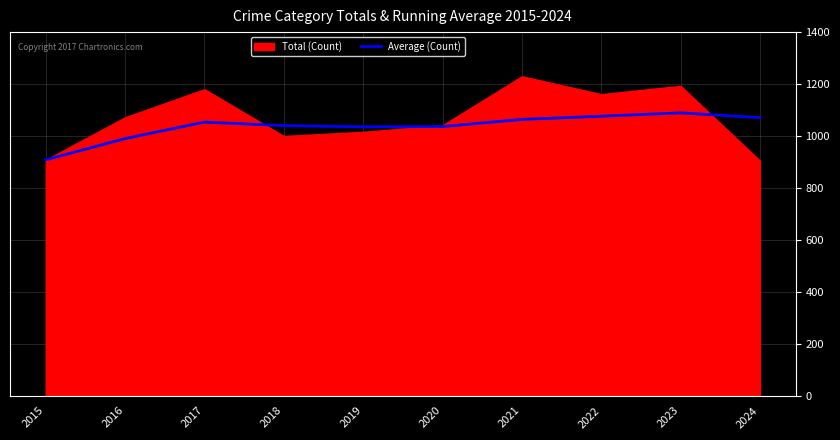

How many interior local peaks (higher than both neighbors) does the data have?

2